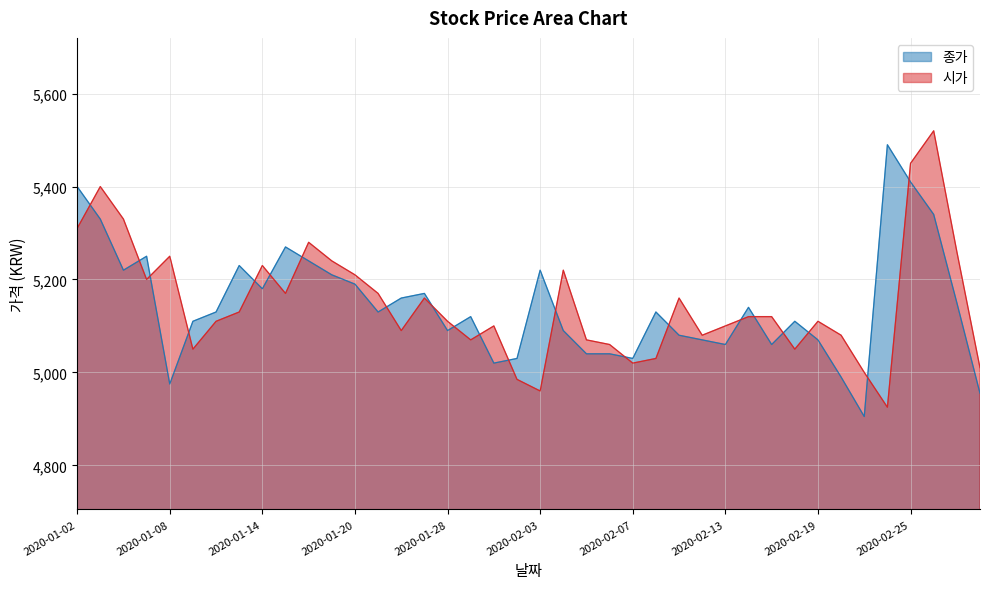

Is the value of 시가 at 2020-02-25 greater than the value of 종가 at 2020-02-11?

Yes